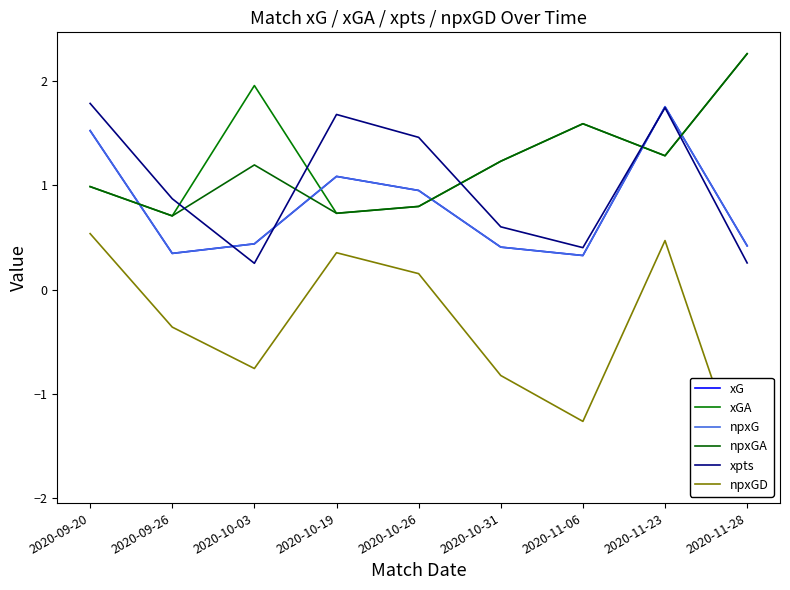

What is the average value of the xG series?

0.8